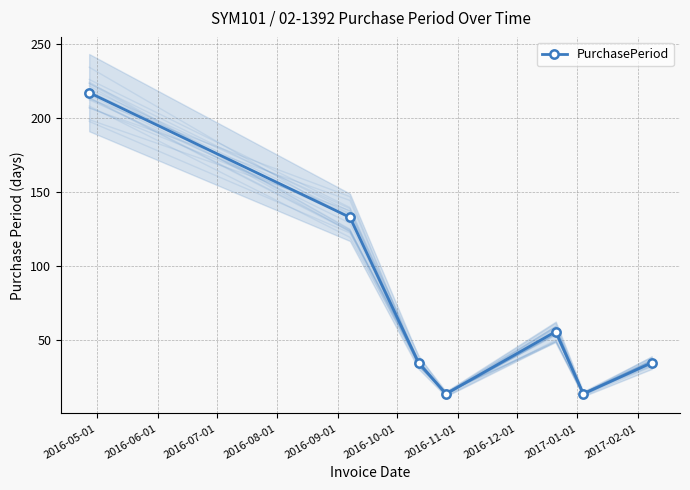

In PurchasePeriod, how many points are lower than both neighbors (excluding endpoints)?

2